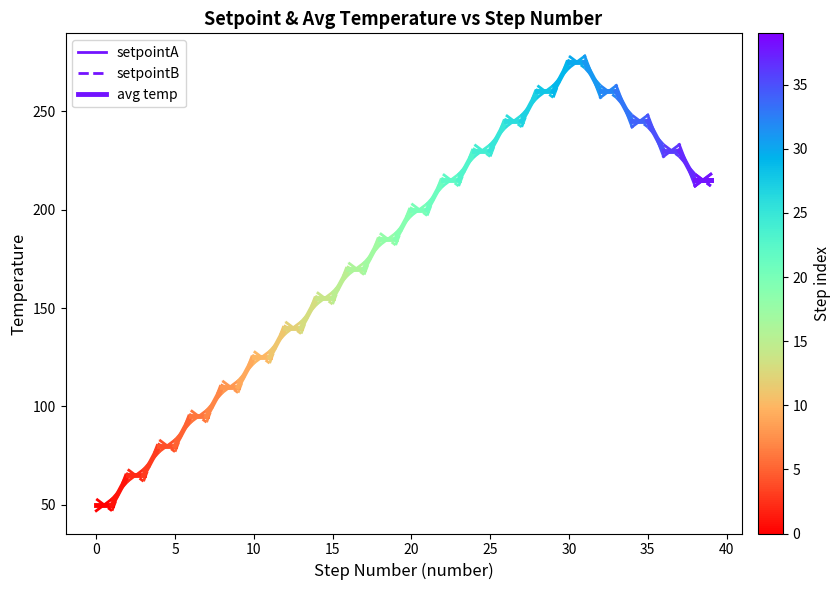

True or false: setpointB has a value of 351 at 0.

False